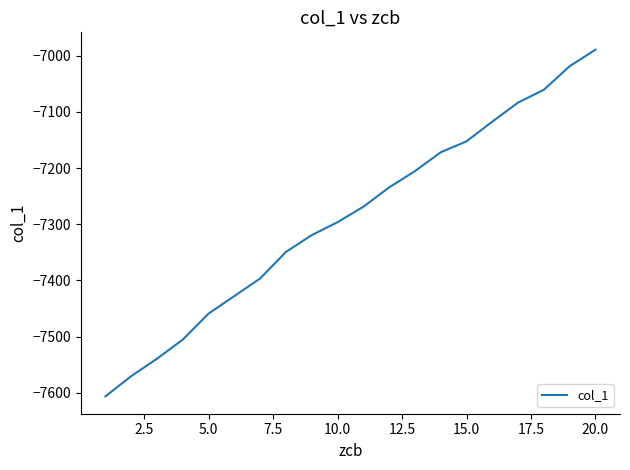

What is the minimum value shown in the chart?

-7606.2